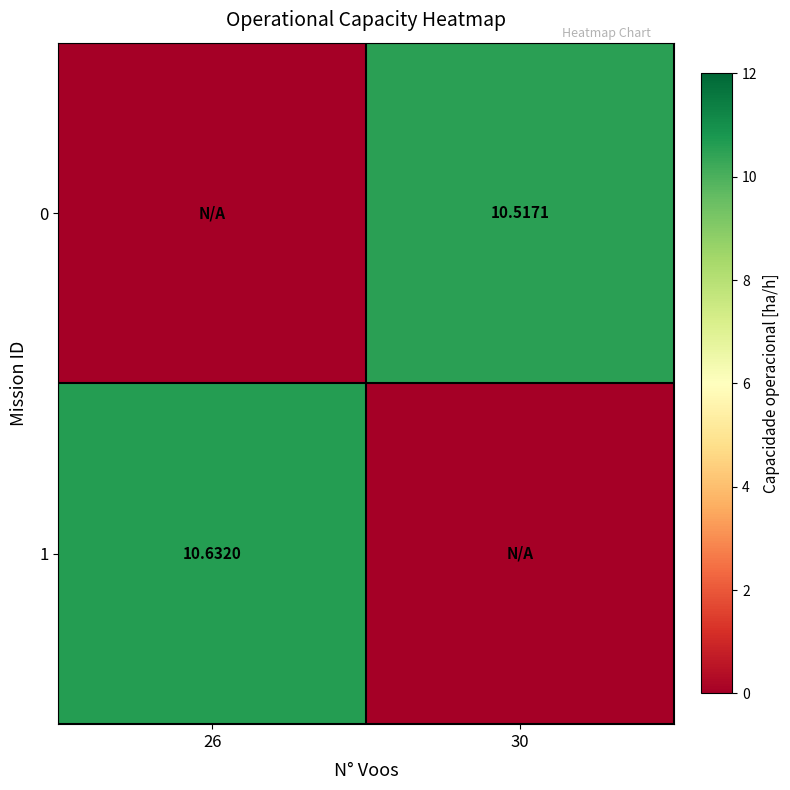

At which category does the chart reach its minimum across all series?

26